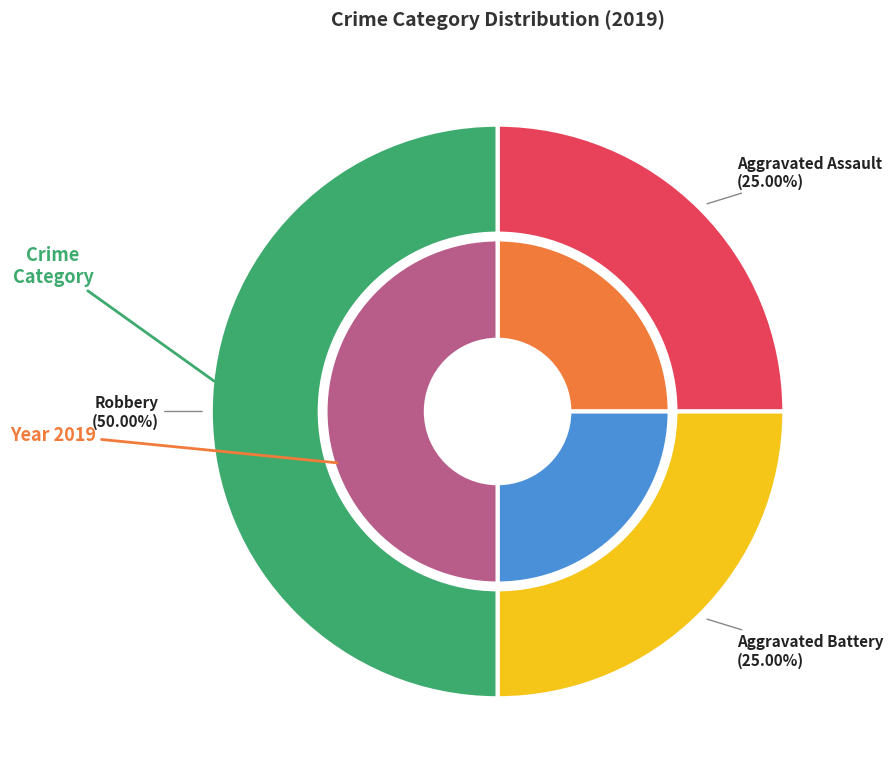

Which has a higher value, Robbery or Aggravated Assault?

Robbery